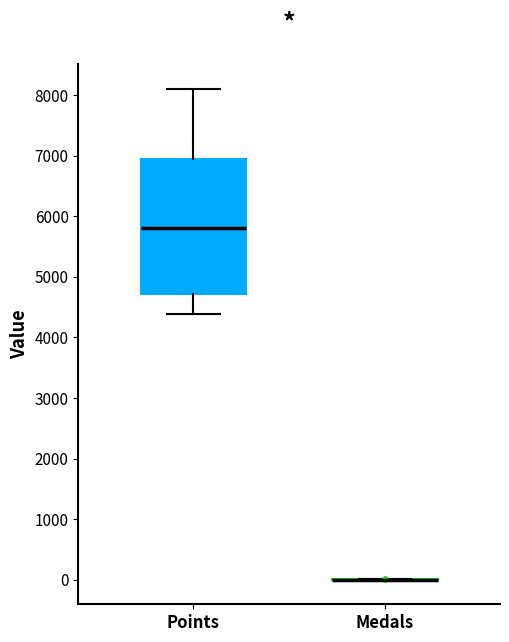

Reading left to right, read every box against the y-axis: the position of its median line, the range the box covers, and the ends of its whiskers. The values are not printed on the chart, so give them approximately, as read against the axis.

Points: median 5800, box 4700 to 6900, whiskers 4400 to 8100
Medals: box collapsed to a line at 0, whiskers 0 to 0